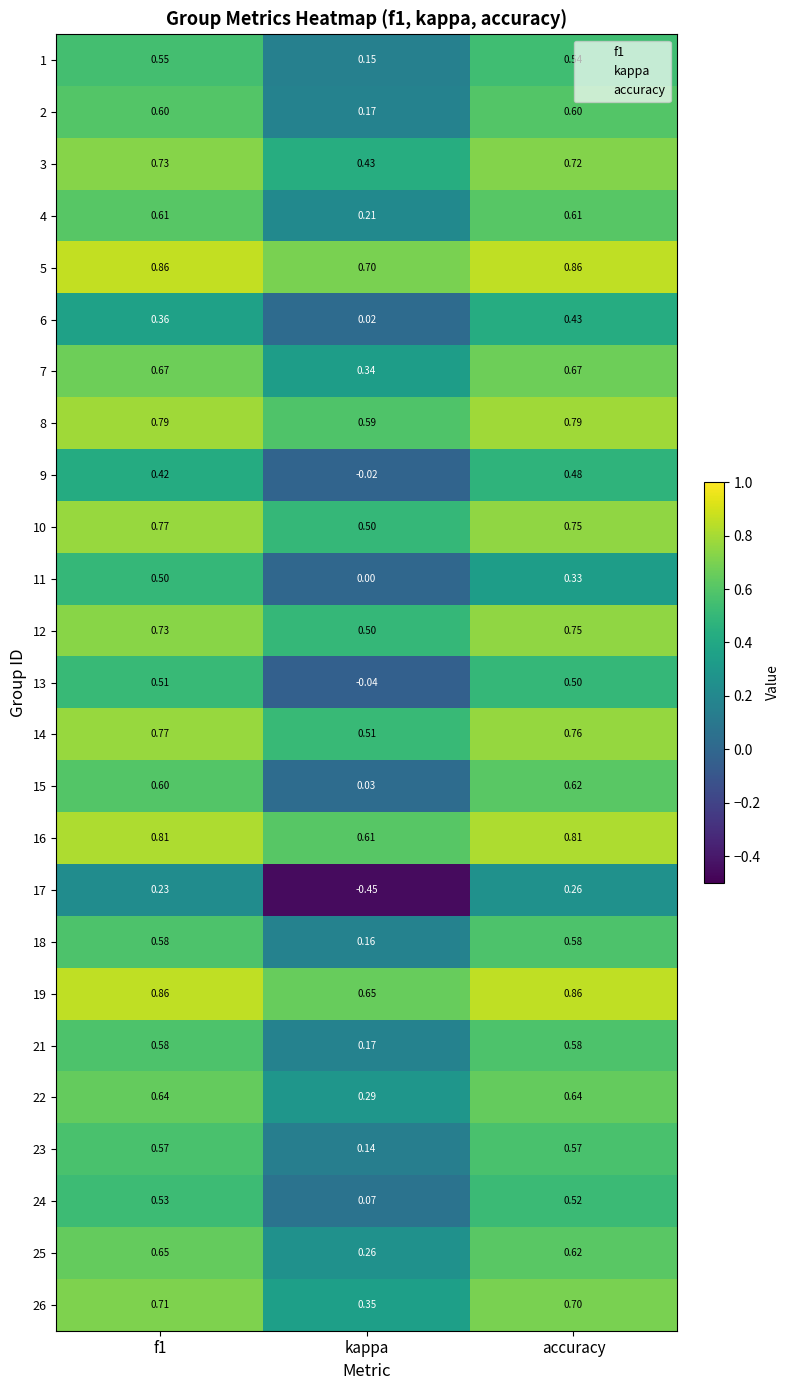

How many 17 values are between 0 and 1?

2